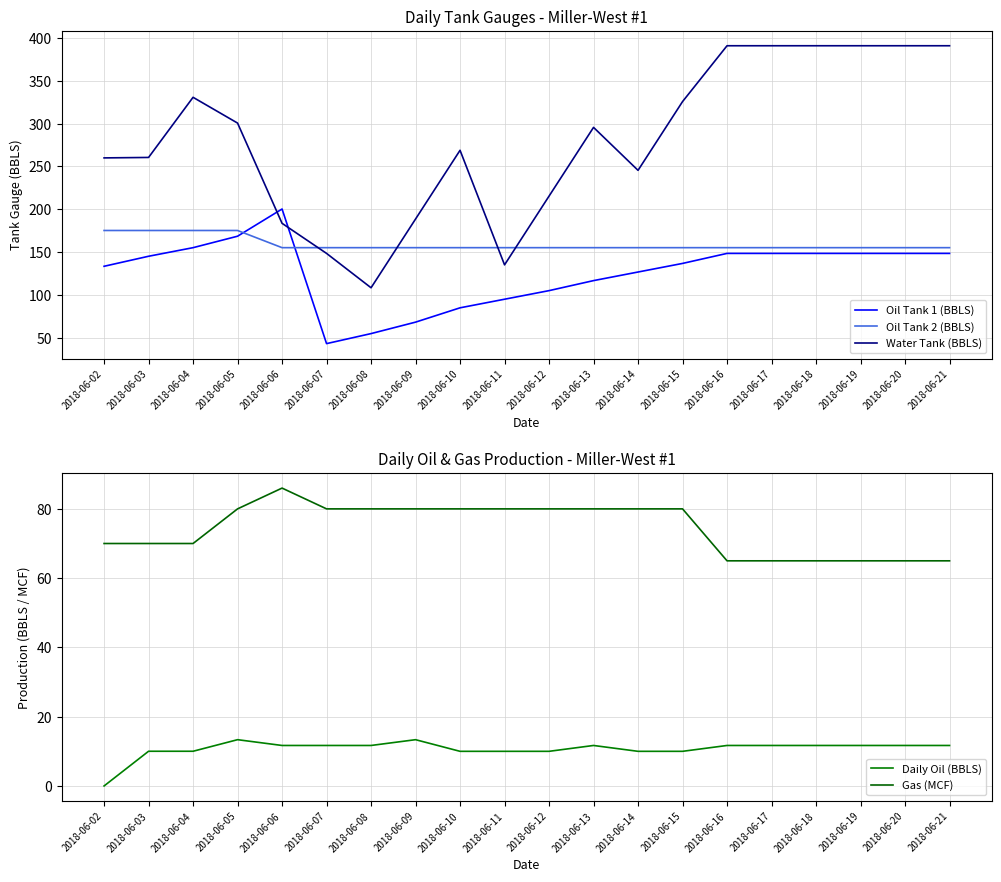

What is the difference between the maximum and minimum values in the Oil Tank 1 (BBLS) series?

157.0